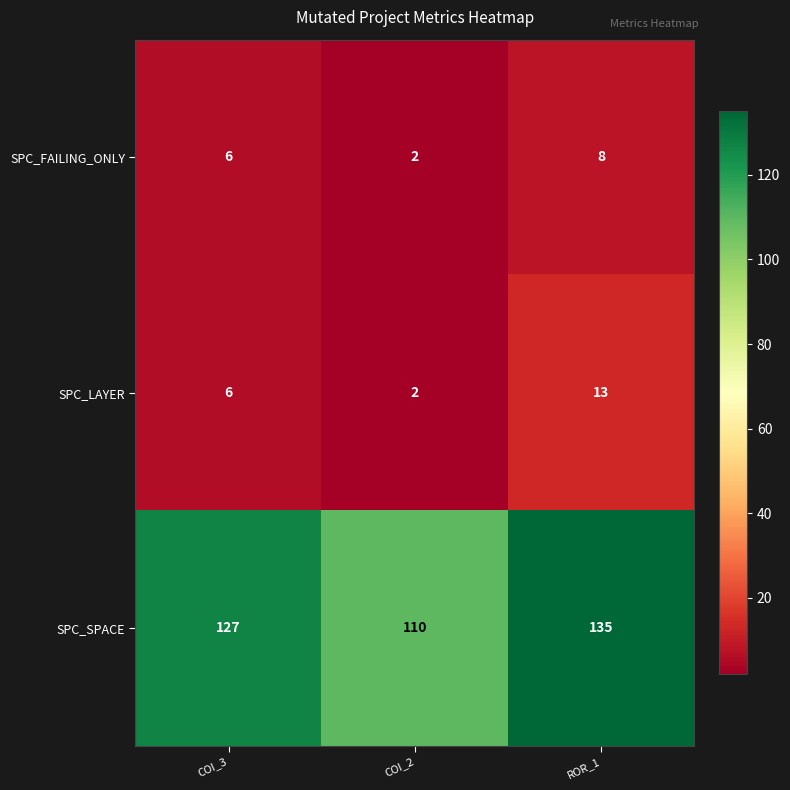

Which category has the highest value across all series?

ROR_1